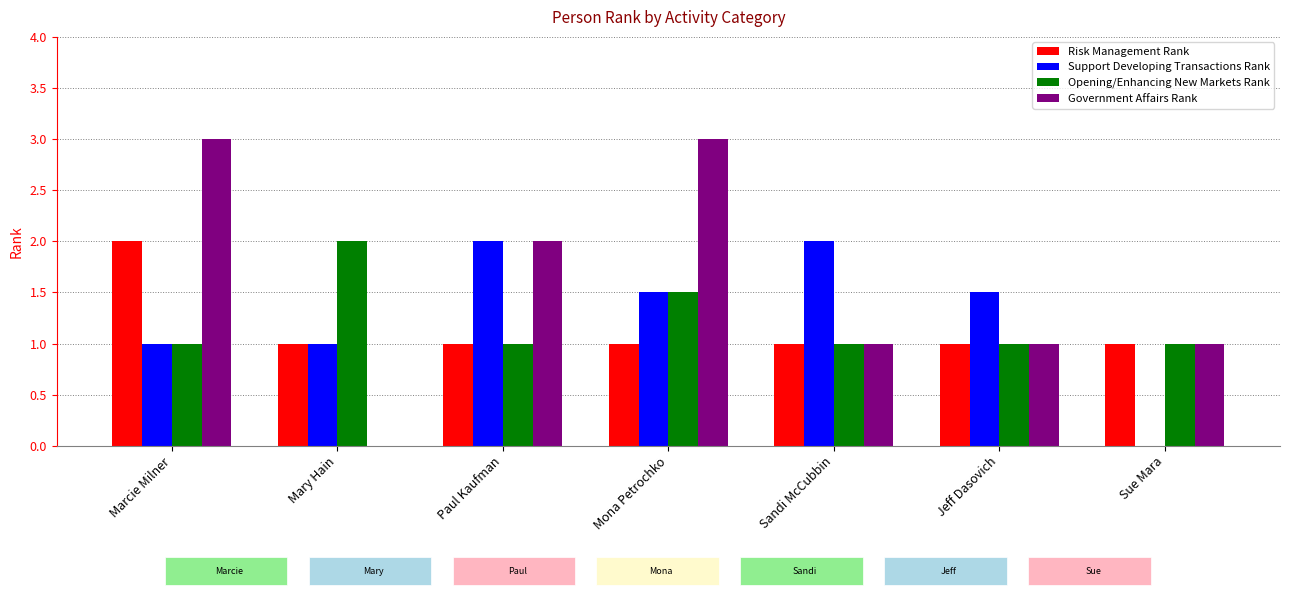

What is the sum of all Opening/Enhancing New Markets Rank values?

8.5